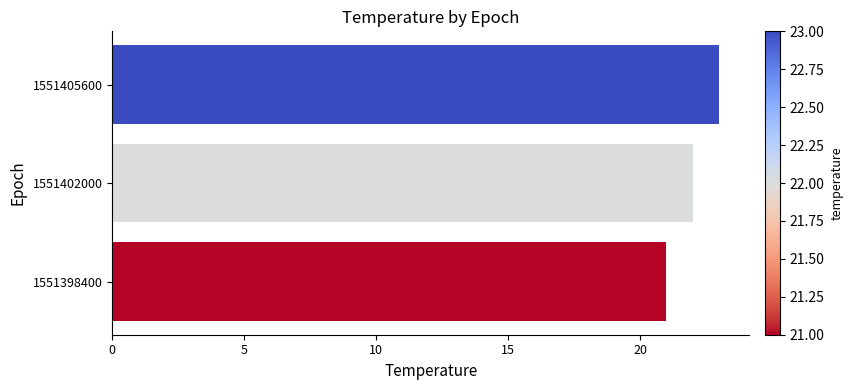

Rank the categories by value from highest to lowest.

1551405600, 1551402000, 1551398400